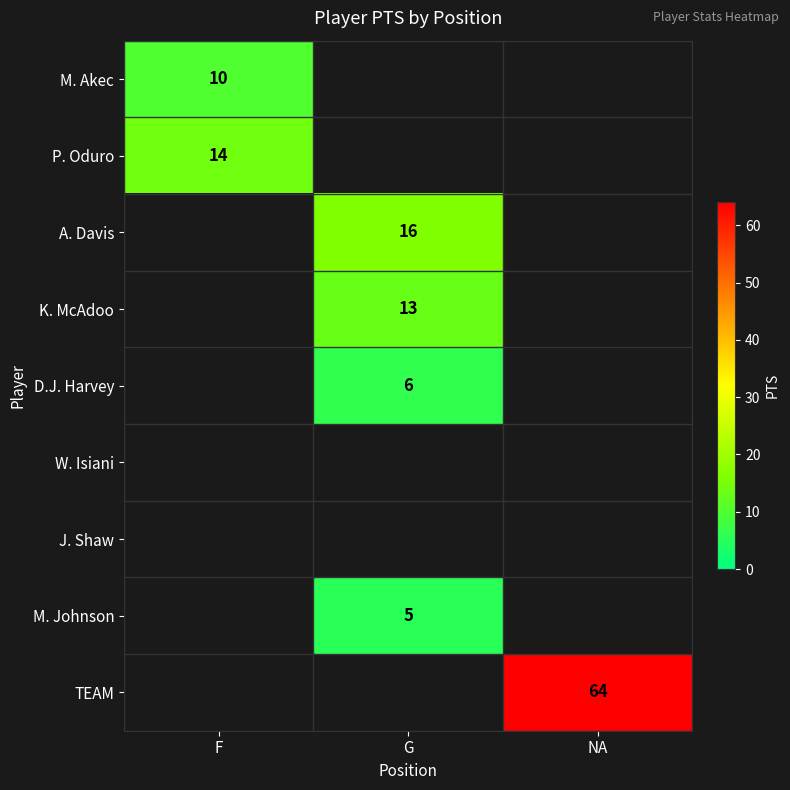

Is it true that M. Akec equals 15 at F?

False